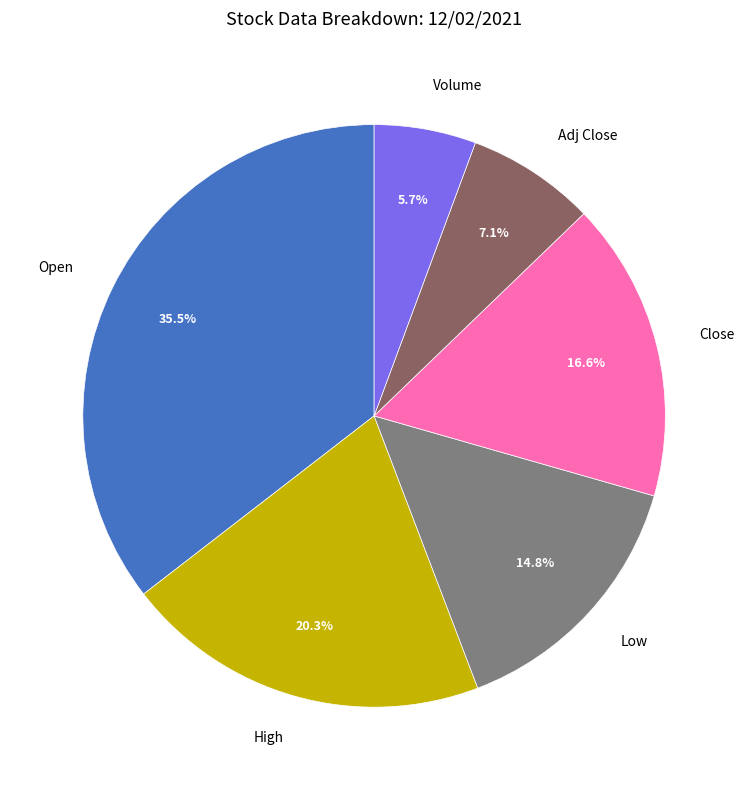

Does any single category account for the majority?

No